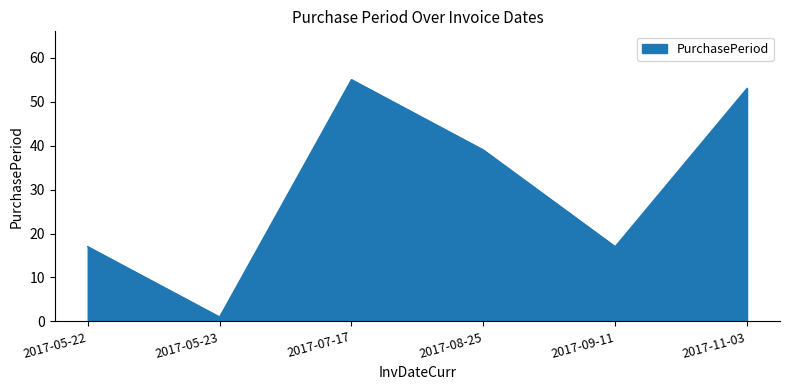

What is the change in value from 2017-08-25 to 2017-09-11?

-22